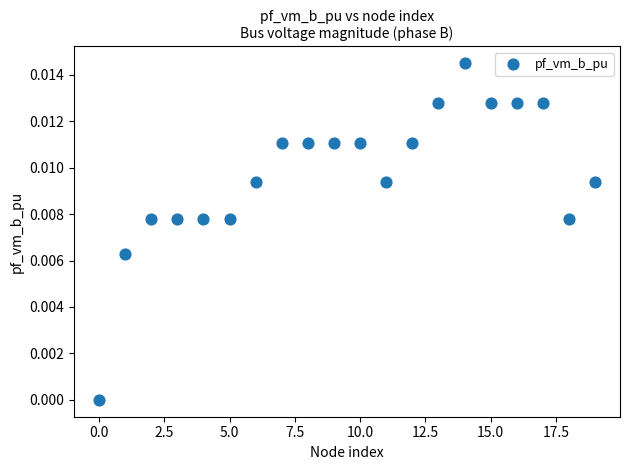

What is the range of X values (max minus min)?

19.0